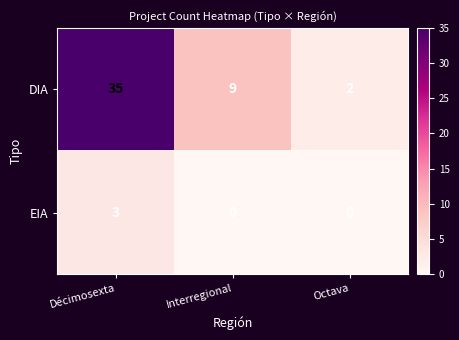

What is the difference between the highest and lowest values at Interregional?

9